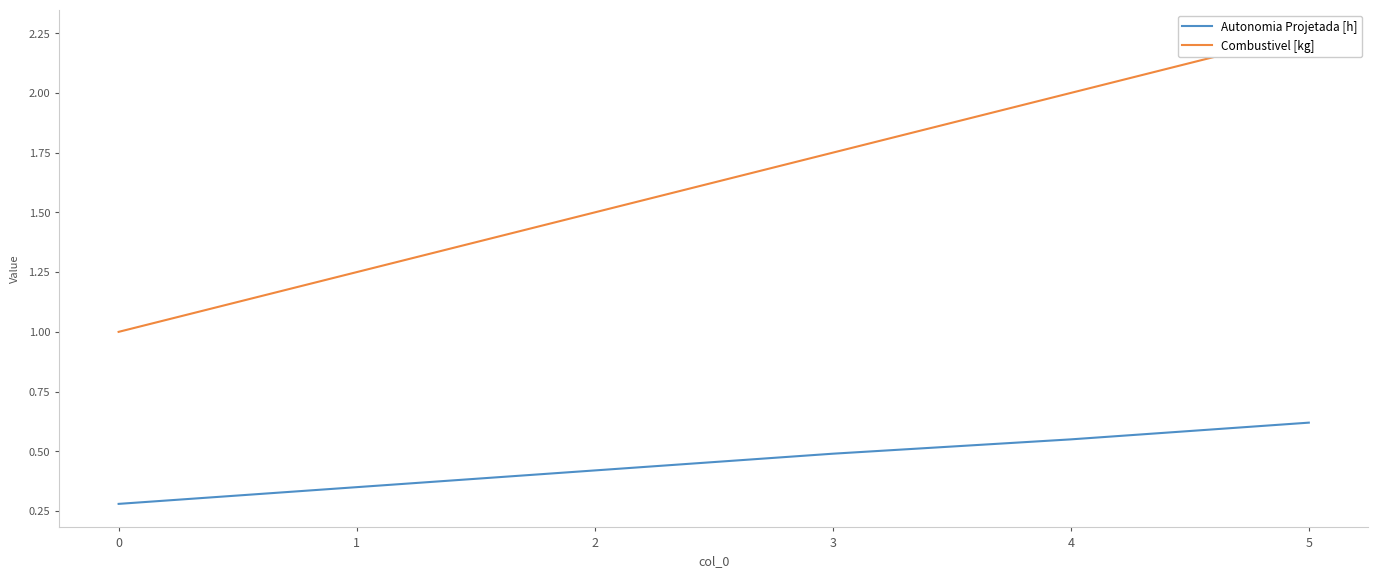

Between 0 and 5, which series saw the biggest shift?

Combustivel [kg]